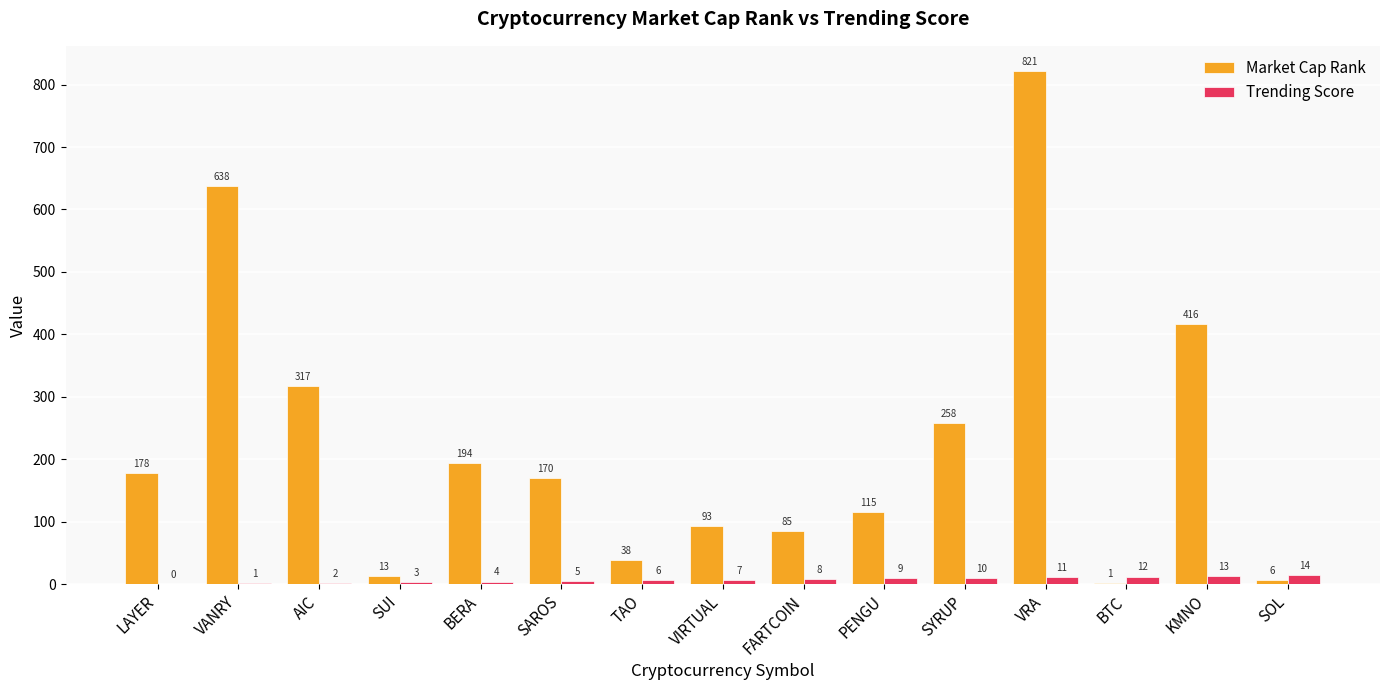

Is the value of Market Cap Rank at BERA greater than the value of Trending Score at TAO?

Yes